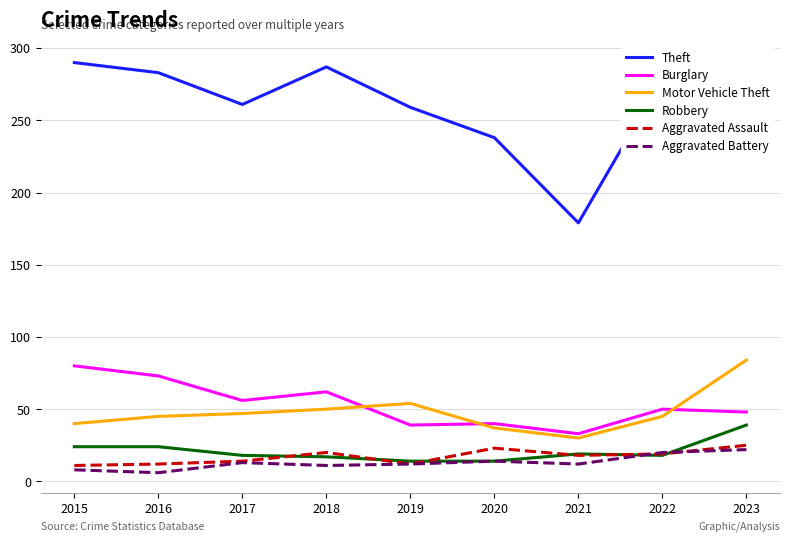

What is the total value across all series at 2019?

390